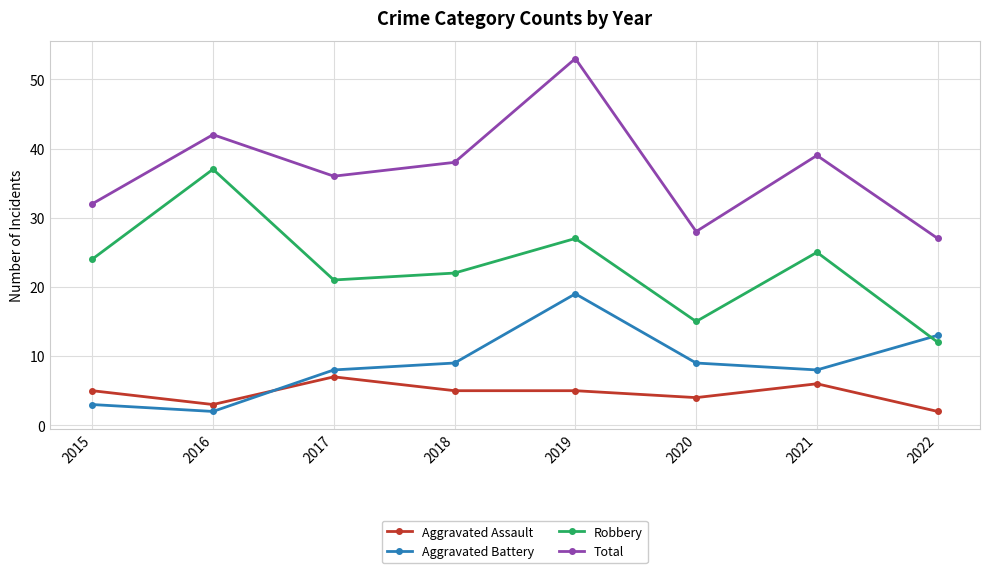

Which series changed the most between 2015 and 2020?

Robbery